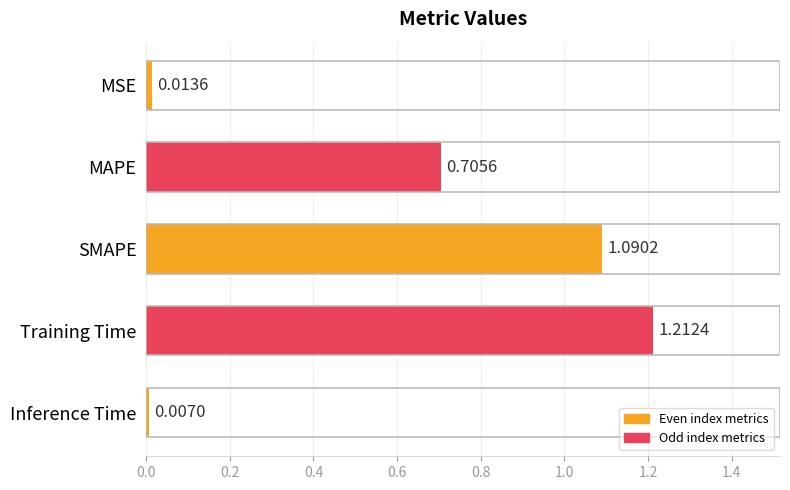

Between Inference Time and SMAPE, which is larger?

SMAPE